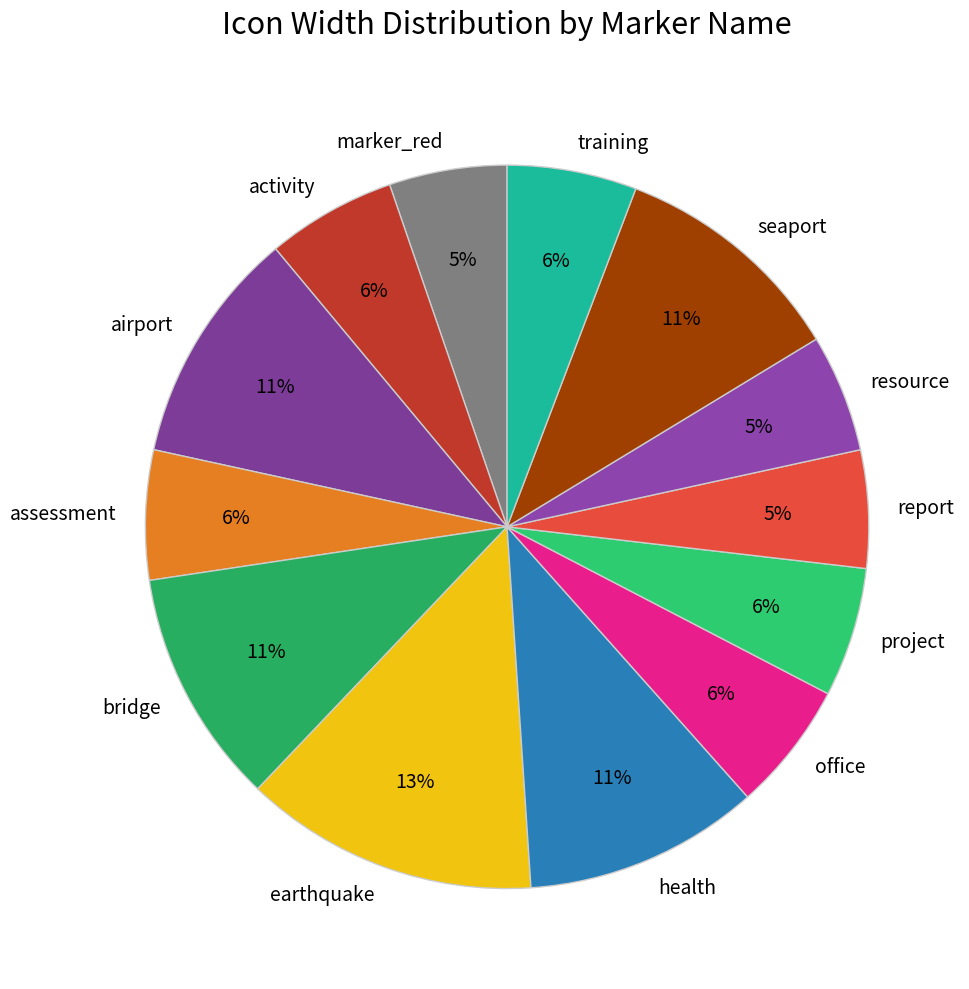

What is the largest slice in the pie chart?

earthquake